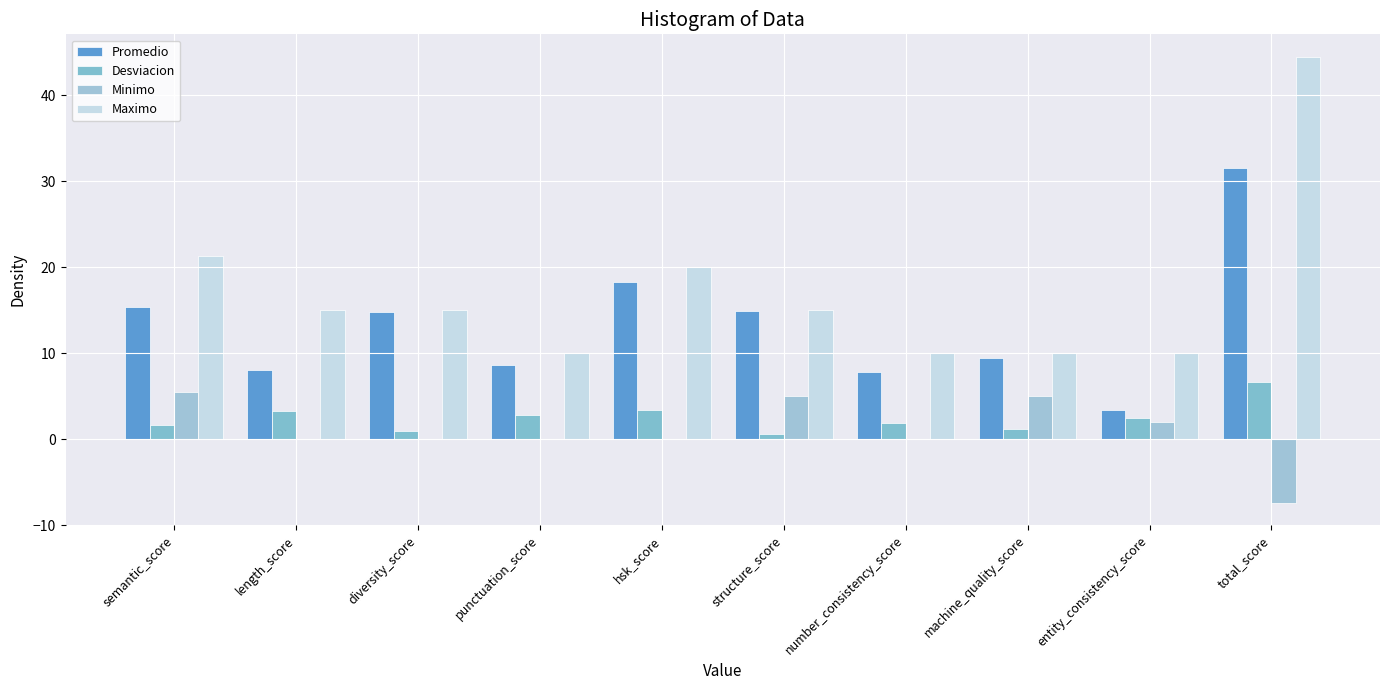

How many groups of bars are there?

10